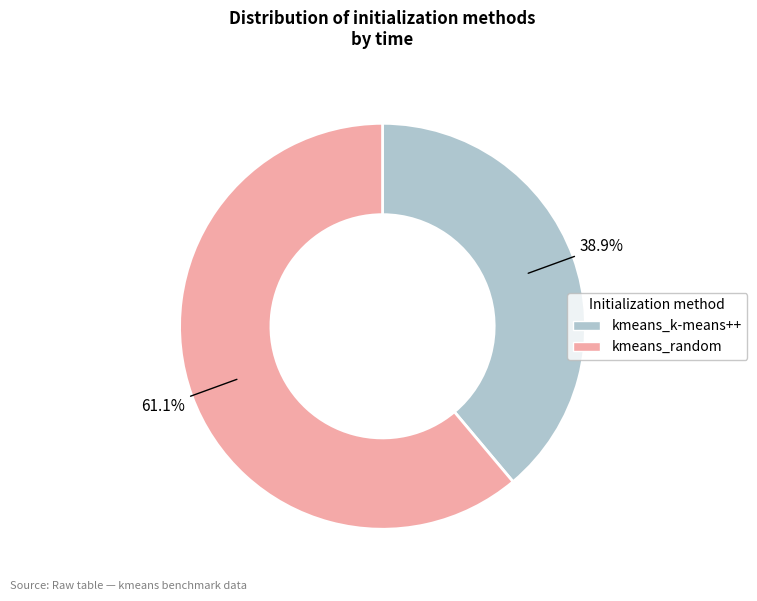

To the nearest percent, what percentage of the pie is kmeans_k-means++?

39%